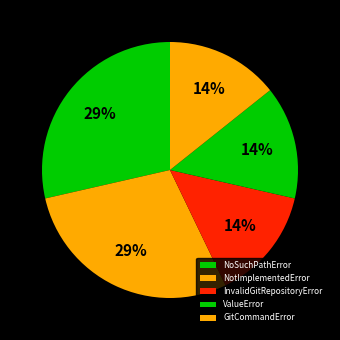

Does any single category account for the majority?

No